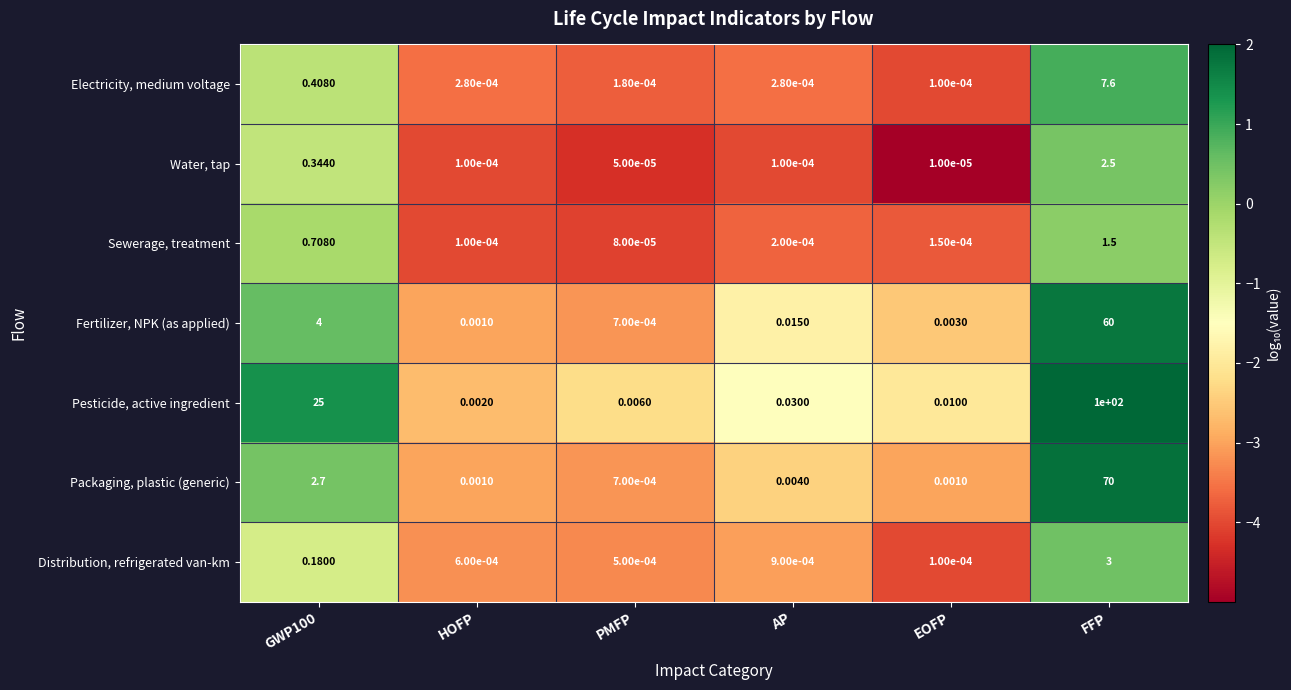

At which category is the sum across all series the highest?

FFP